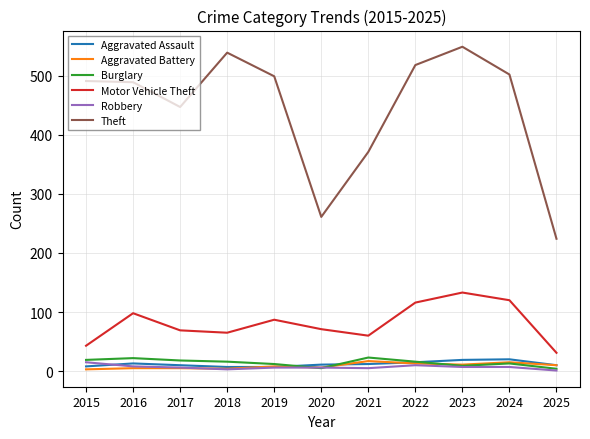

What is the sum of all Burglary values?

157